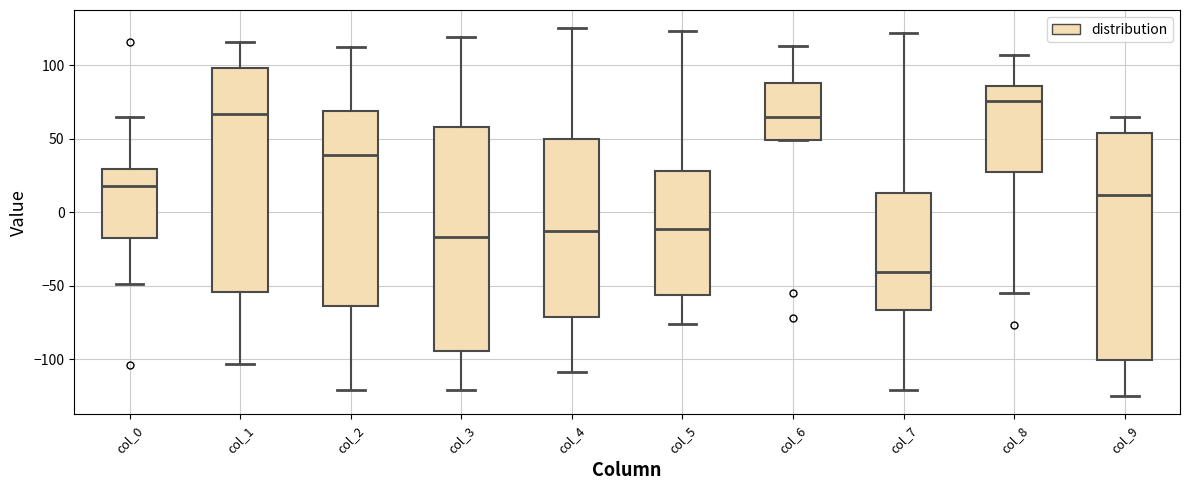

Reading left to right, transcribe this box plot: for each box, give where its median line is, the range the box spans, and where its two whiskers end, as read against the y-axis. The values are not printed on the chart, so give them approximately, as read against the axis.

col_0: median 20, box -15 to 30, whiskers -50 to 65
col_1: median 65, box -55 to 100, whiskers -105 to 115
col_2: median 40, box -65 to 70, whiskers -120 to 110
col_3: median -15, box -95 to 60, whiskers -120 to 120
col_4: median -10, box -70 to 50, whiskers -110 to 125
col_5: median -10, box -55 to 30, whiskers -75 to 125
col_6: median 65, box 50 to 90, whiskers 50 to 115
col_7: median -40, box -65 to 15, whiskers -120 to 120
col_8: median 75, box 30 to 85, whiskers -55 to 105
col_9: median 10, box -100 to 55, whiskers -125 to 65